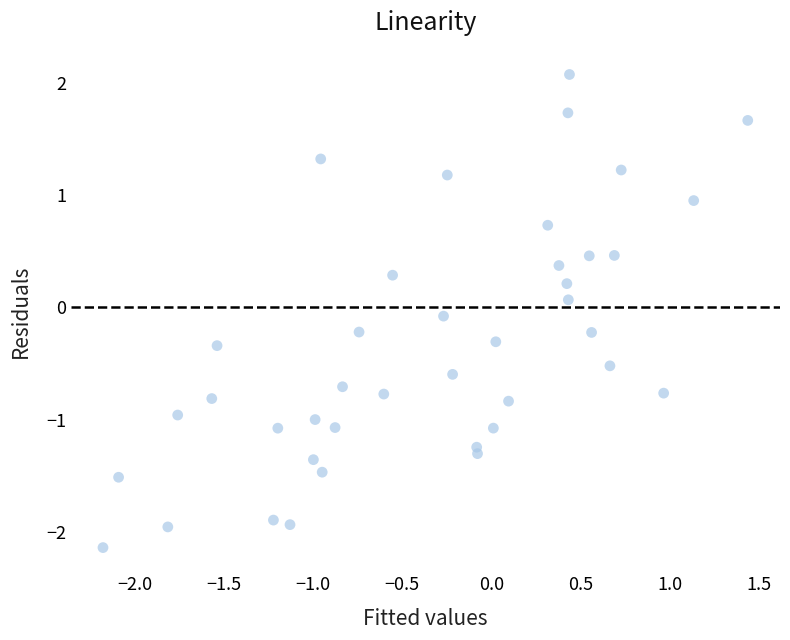

What is the range of X values (max minus min)?

3.6